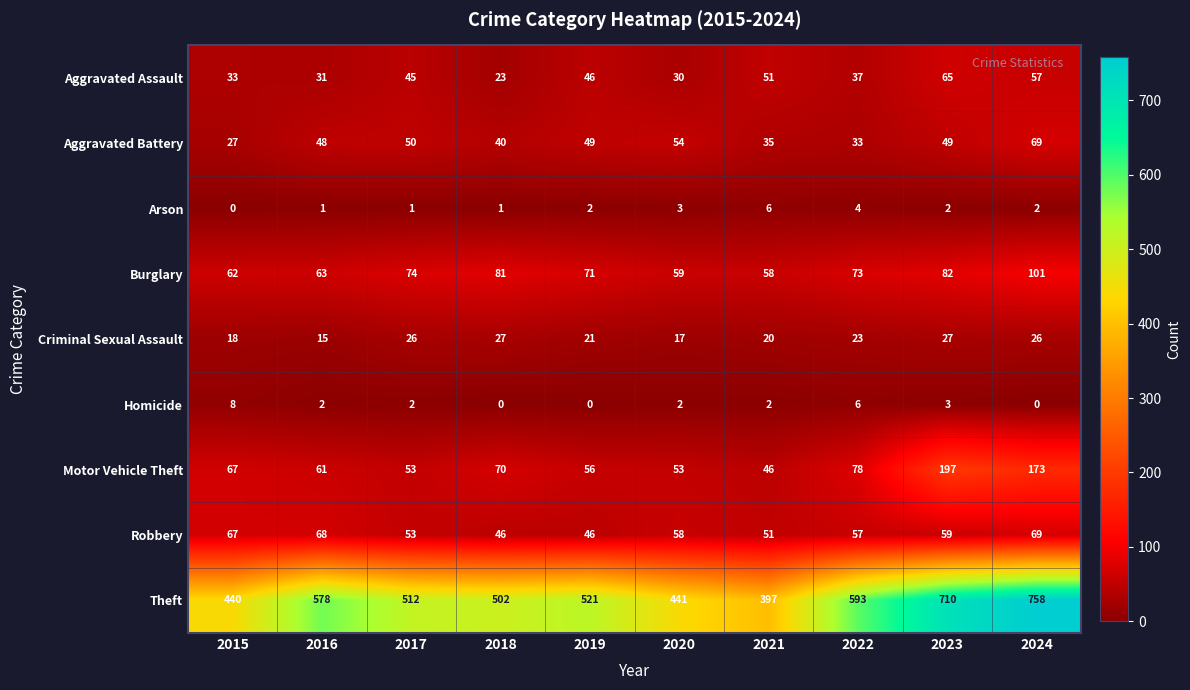

Read the Burglary value at 2024.

101